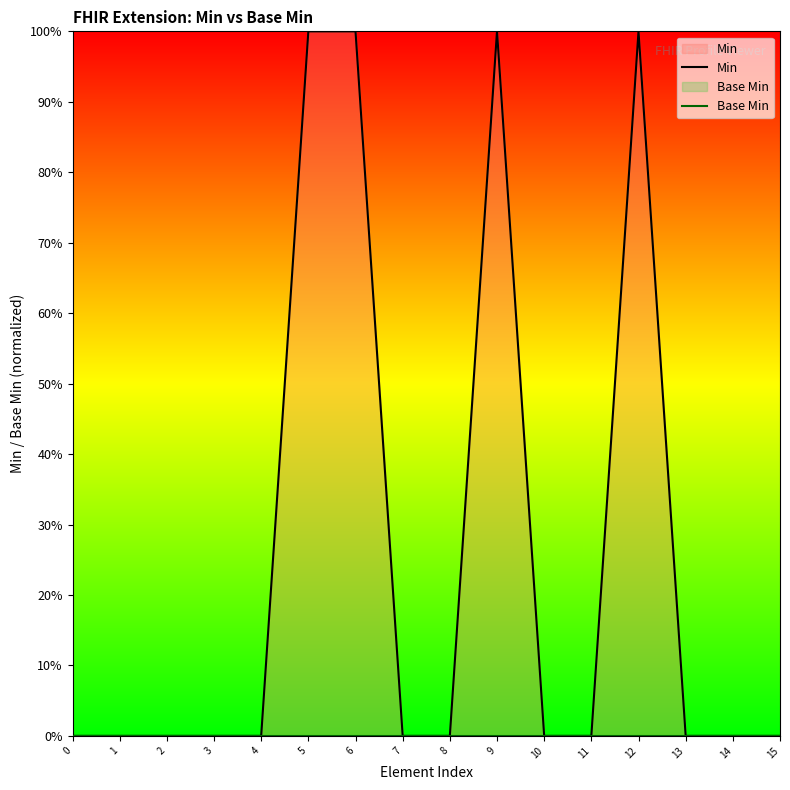

True or false: Base Min has more than 0 interior local peaks.

False